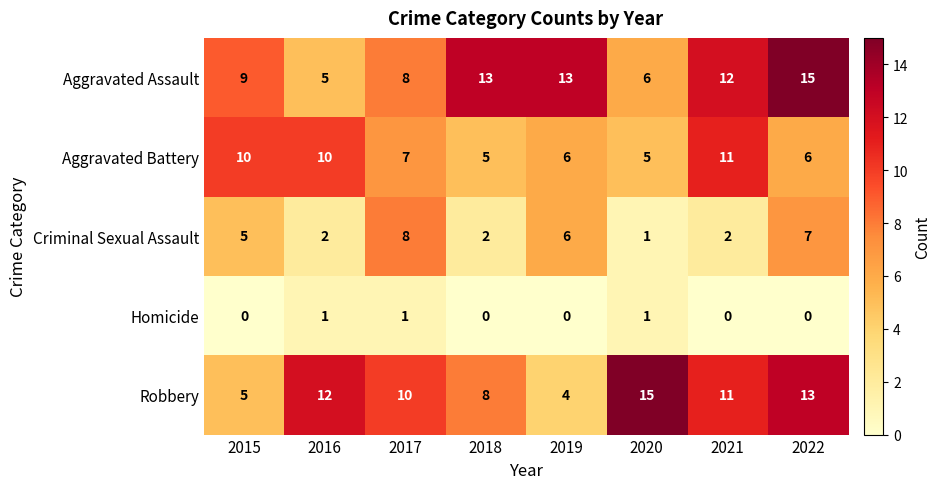

The Aggravated Assault series shows 6 at 2020. True or false?

True